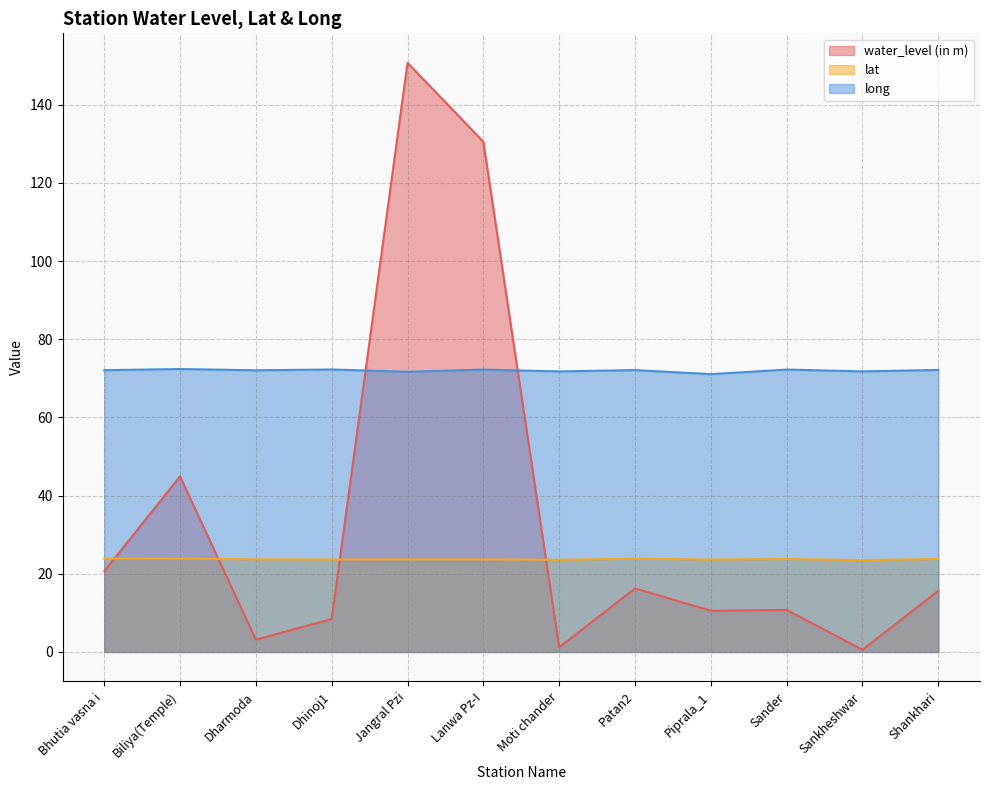

Count the number of categories in the chart.

12